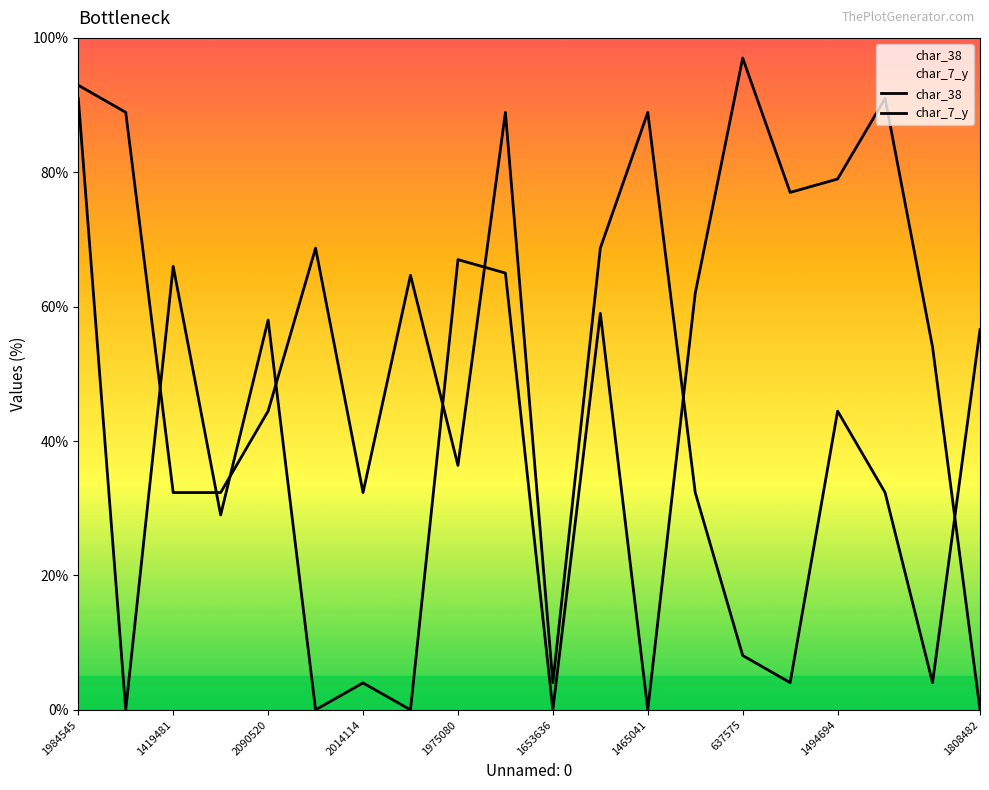

Reading right to left, extract all data points from this chart.

char_38: 0.0	54.0	91.0	79.0	77.0	97.0	62.0	0.0	59.0	0.0	65.0	67.0	0.0	4.0	0.0	58.0	29.0	66.0	0.0	91.0
char_7_y: 56.6	4.0	32.3	44.5	4.0	8.1	32.3	88.9	68.7	4.0	88.9	36.4	64.7	32.3	68.7	44.5	32.3	32.3	88.9	93.0